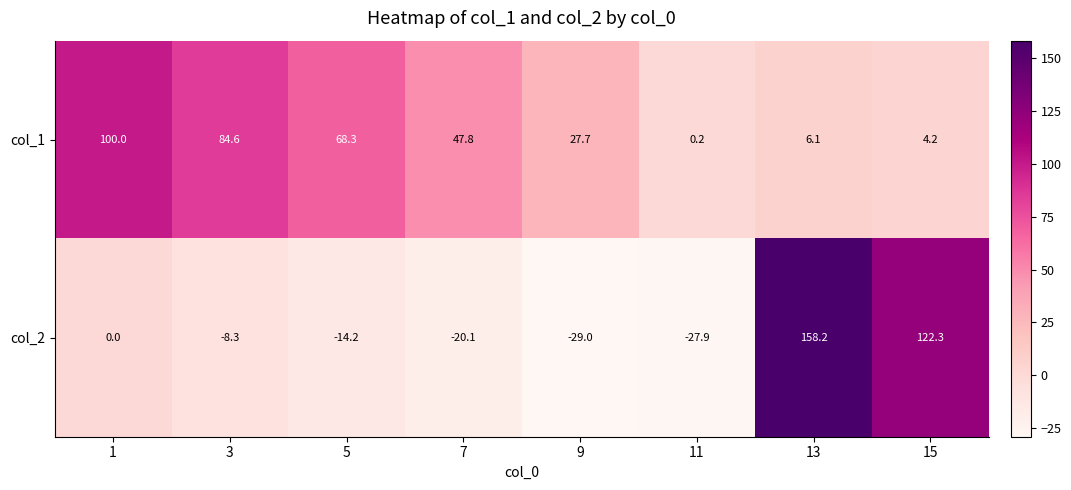

What value does the col_1 series have at 15?

4.2